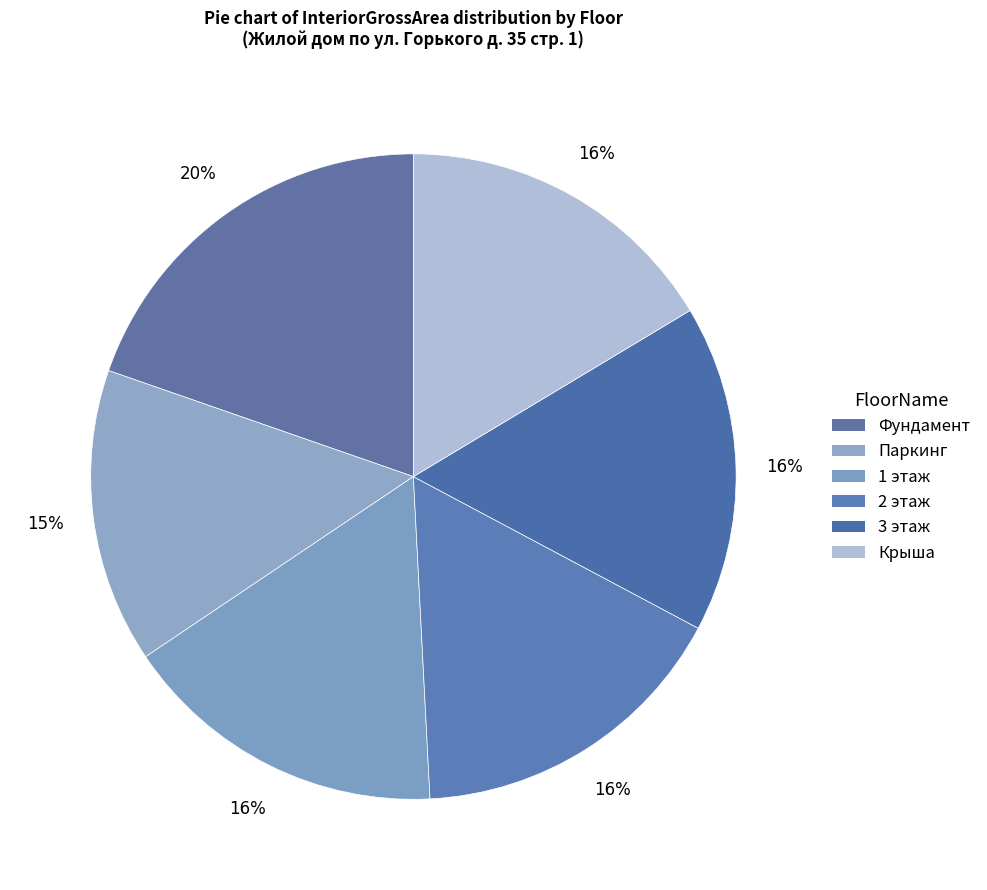

Is there any slice that represents more than half of the pie?

No